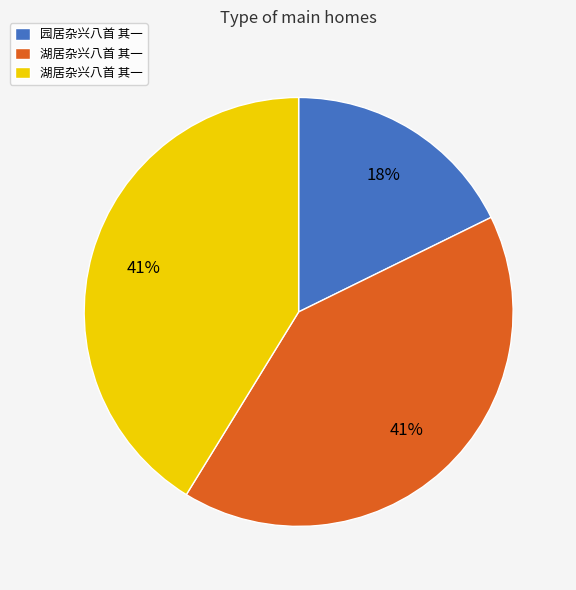

Is there a majority slice in this chart?

No